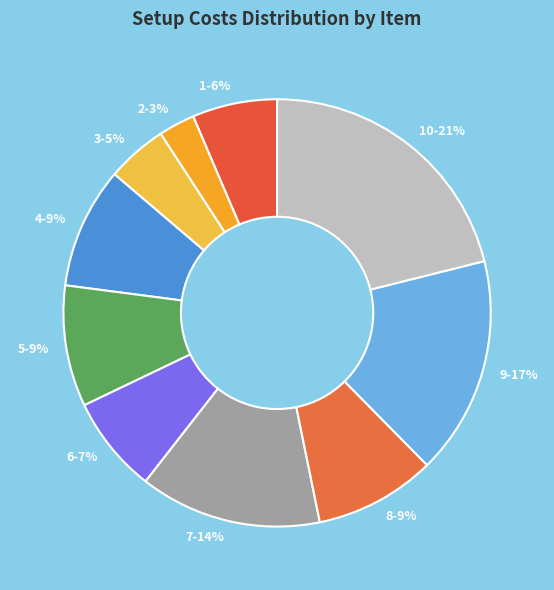

To the nearest percent, what percentage of the pie is 4?

9%